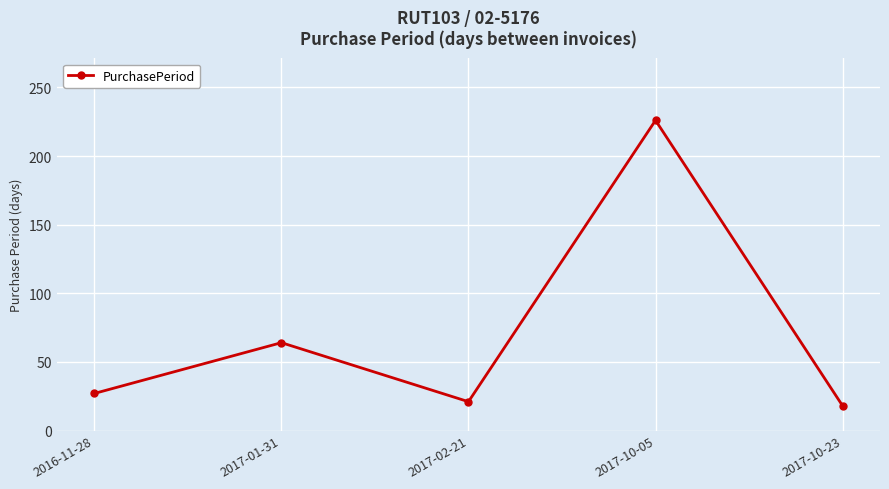

Rank the categories by value from lowest to highest.

2017-10-23, 2017-02-21, 2016-11-28, 2017-01-31, 2017-10-05